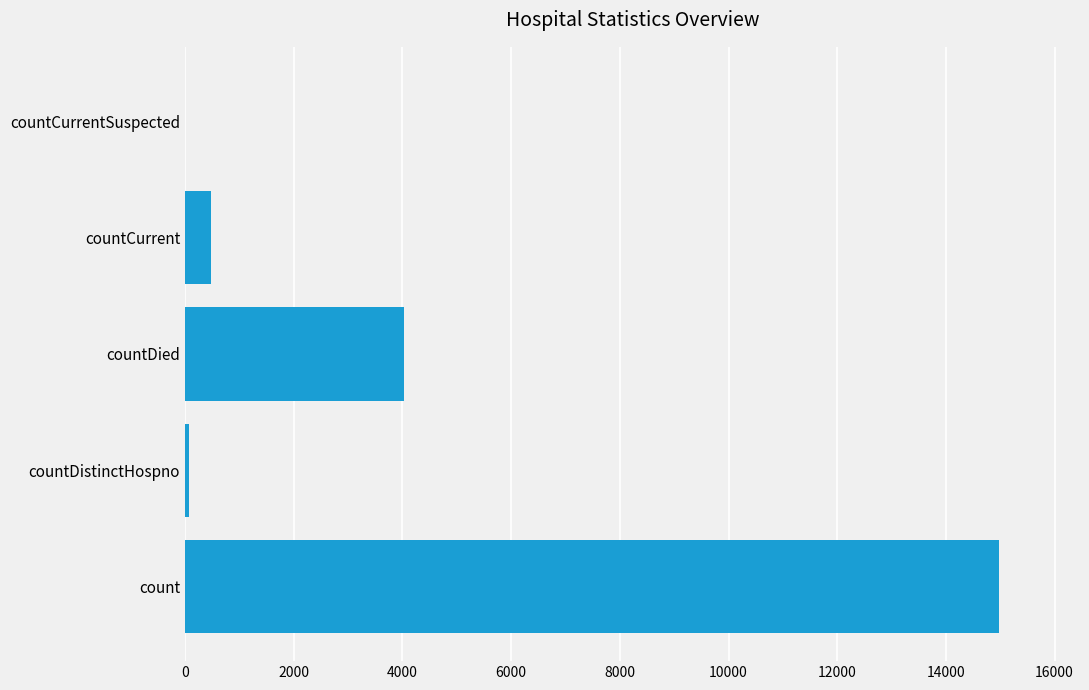

Is it true that the value at countDied is 957?

False